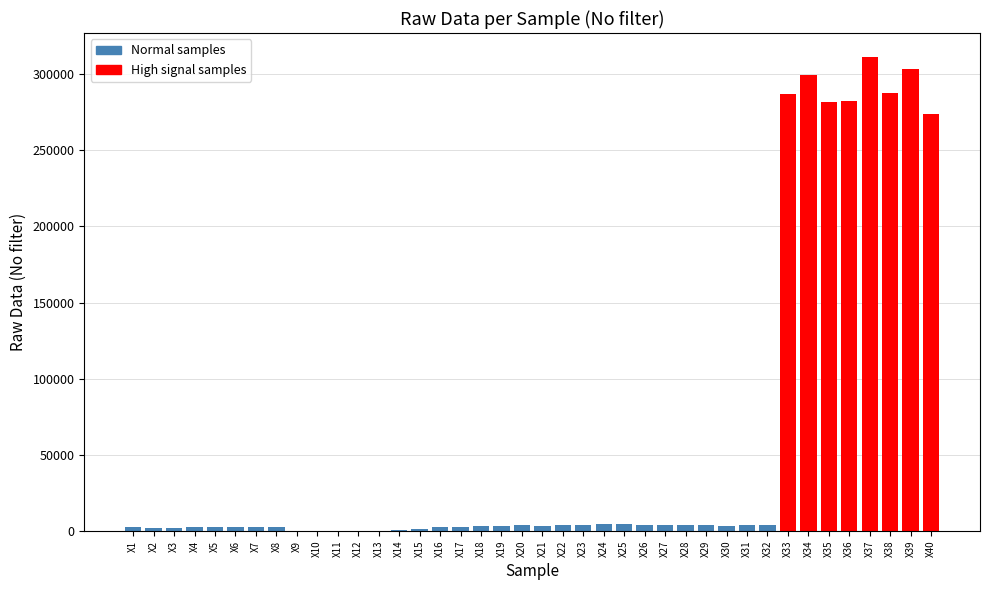

Are the bars grouped side by side (vs. stacked)?

No